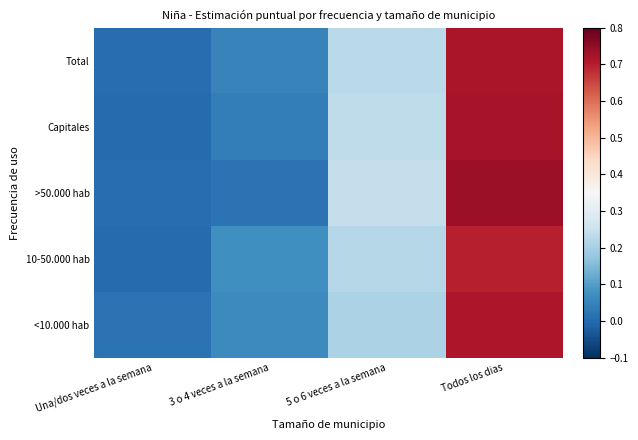

How many categories are shown in the chart?

4